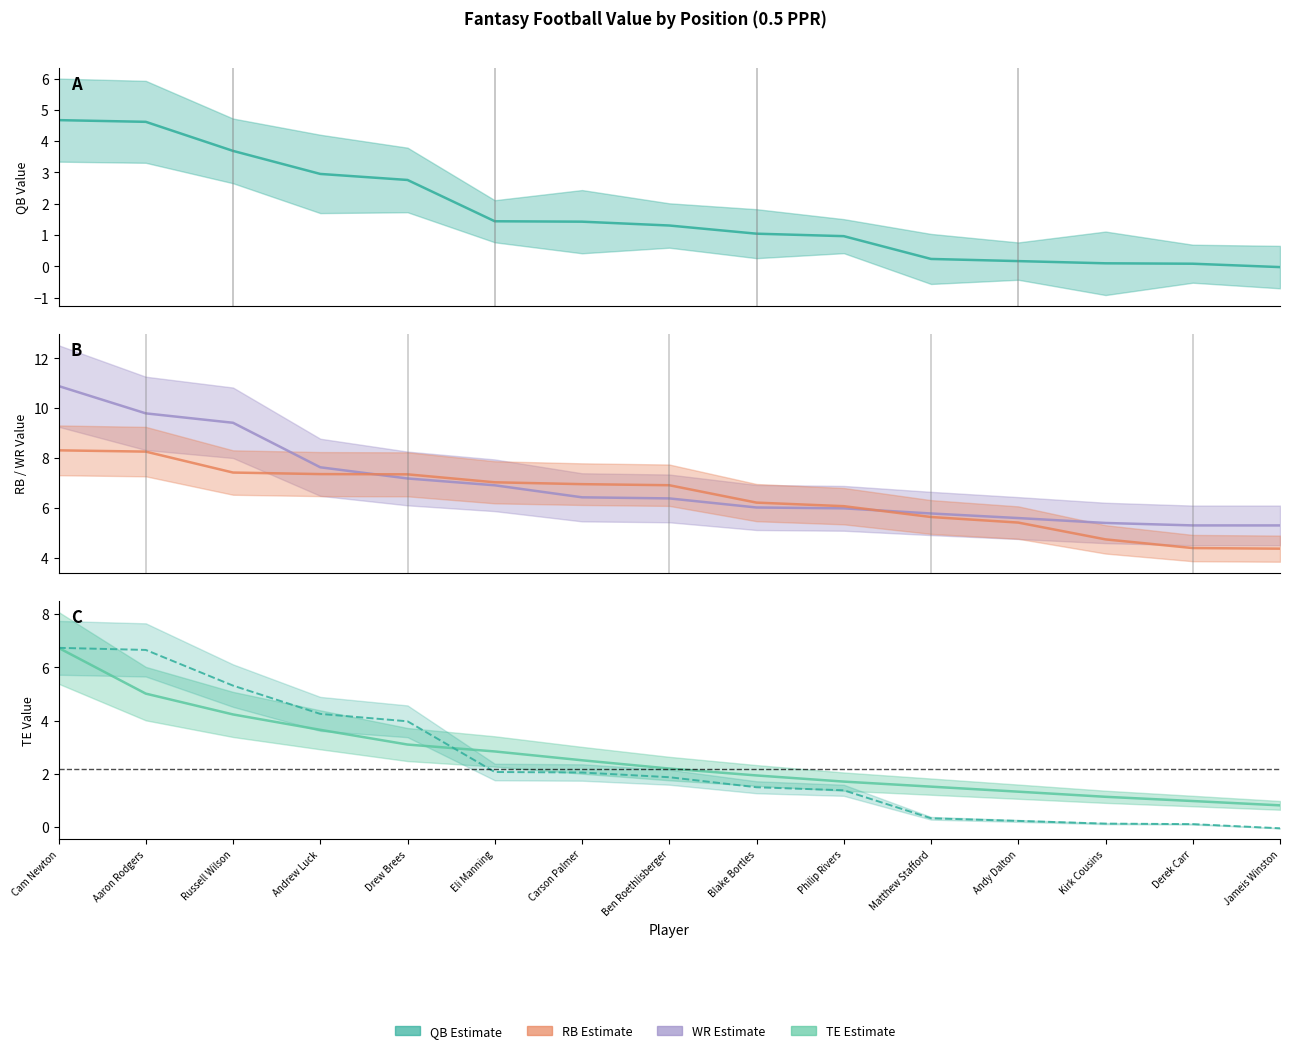

How many lines are shown in the chart?

5